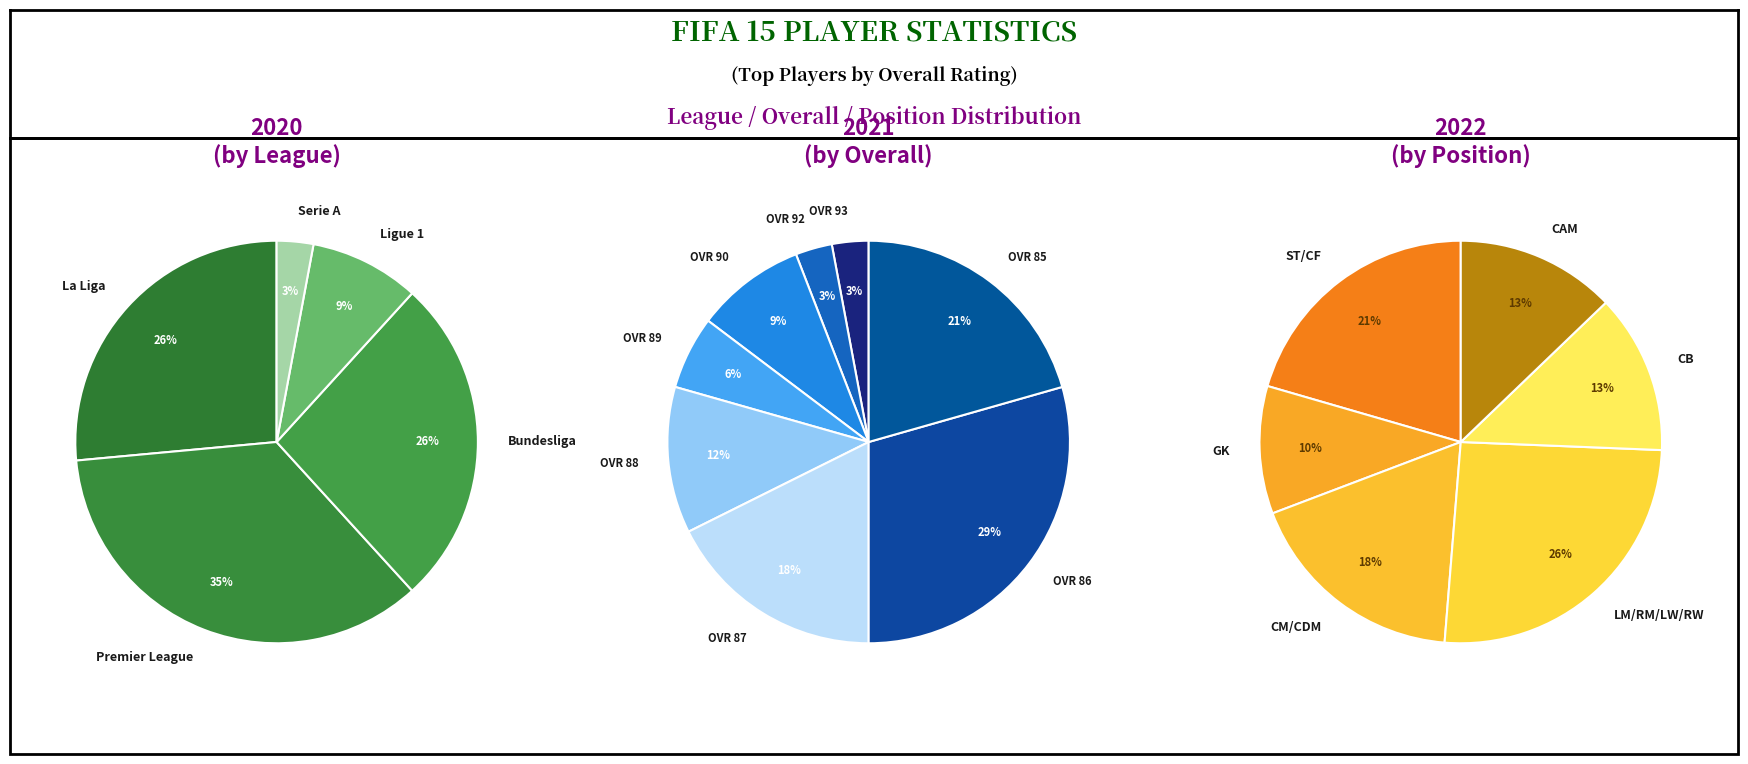

What is the smallest slice in the pie chart?

Serie A